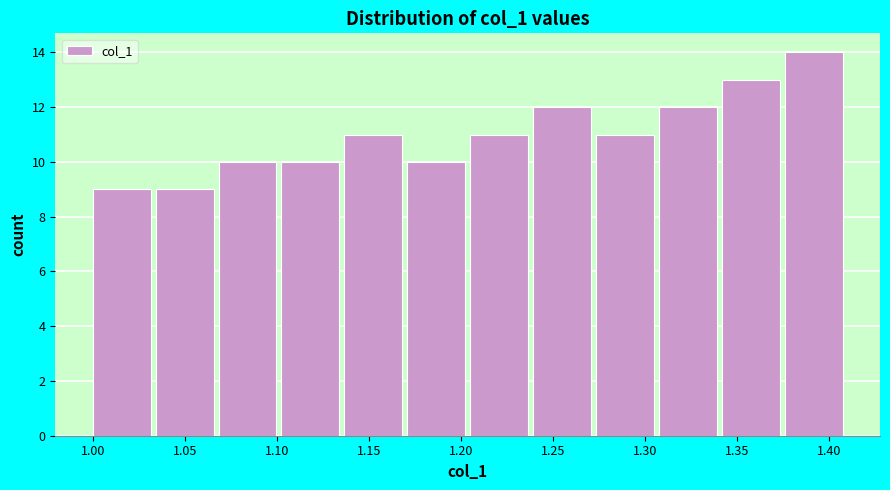

Reading left to right, transcribe this chart: for each bar, give the range it covers on the x-axis and its height. Neither the bar edges nor the heights are printed on the chart, so give them approximately, as read against the axes.

1.000 to 1.035: 9
1.035 to 1.070: 9
1.070 to 1.100: 10
1.100 to 1.135: 10
1.135 to 1.170: 11
1.170 to 1.205: 10
1.205 to 1.240: 11
1.240 to 1.275: 12
1.275 to 1.305: 11
1.305 to 1.340: 12
1.340 to 1.375: 13
1.375 to 1.410: 14